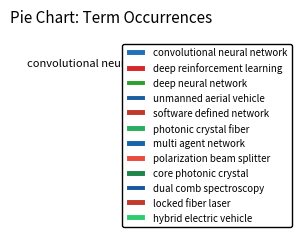

What is the smallest slice in the pie chart?

core photonic crystal